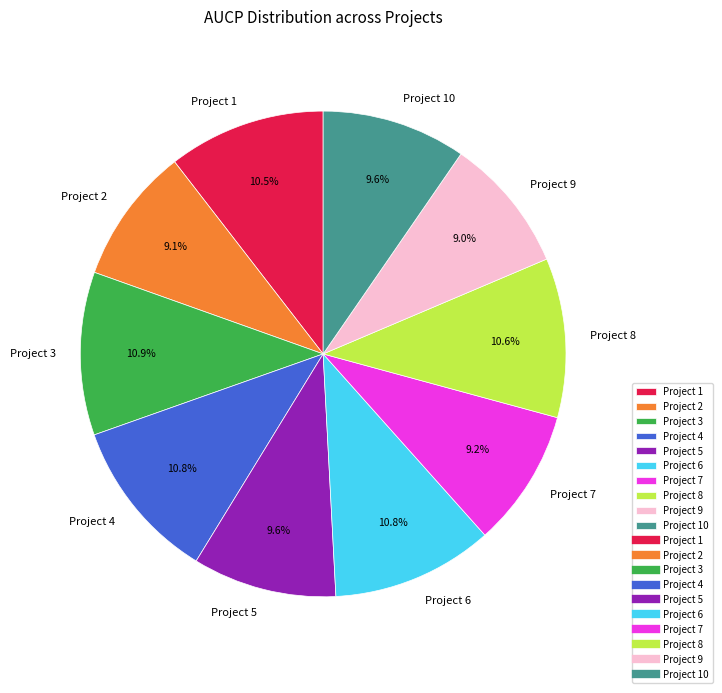

Is the sum of Project 1 and Project 3 greater than half?

No